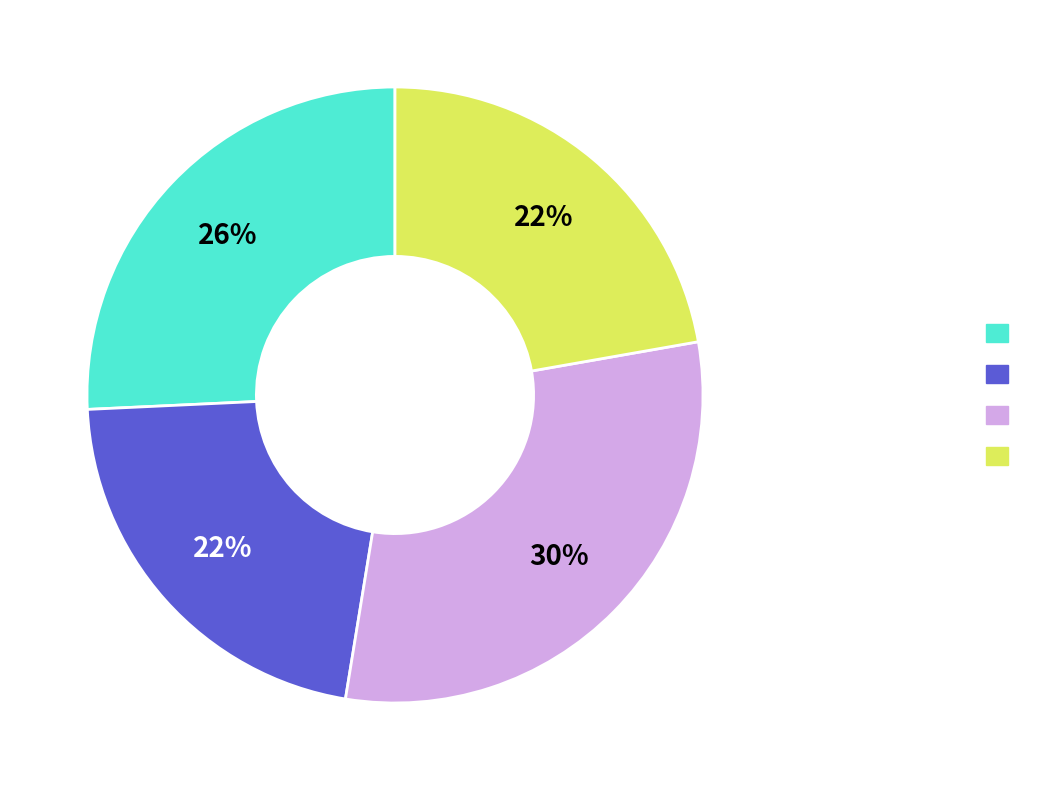

Does any single category account for the majority?

No